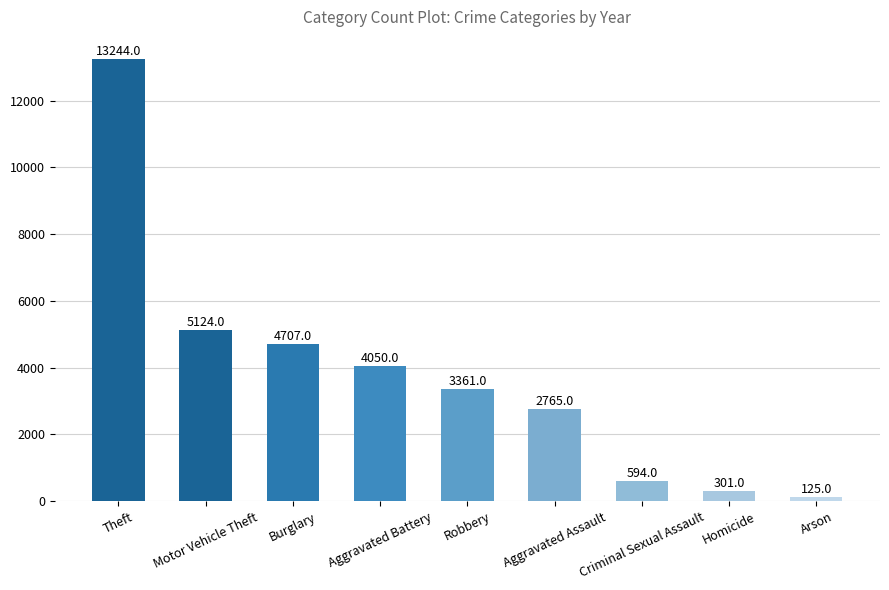

Which category has the lowest value across all series?

Arson